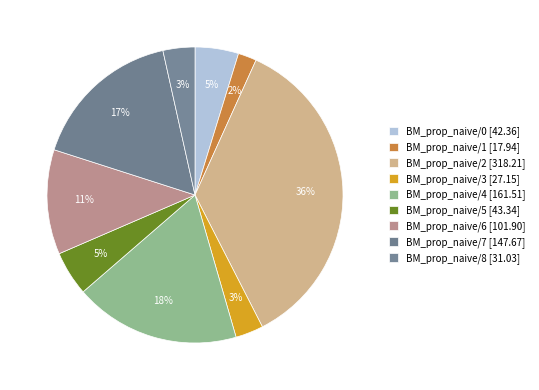

How many segments does this pie chart have?

9